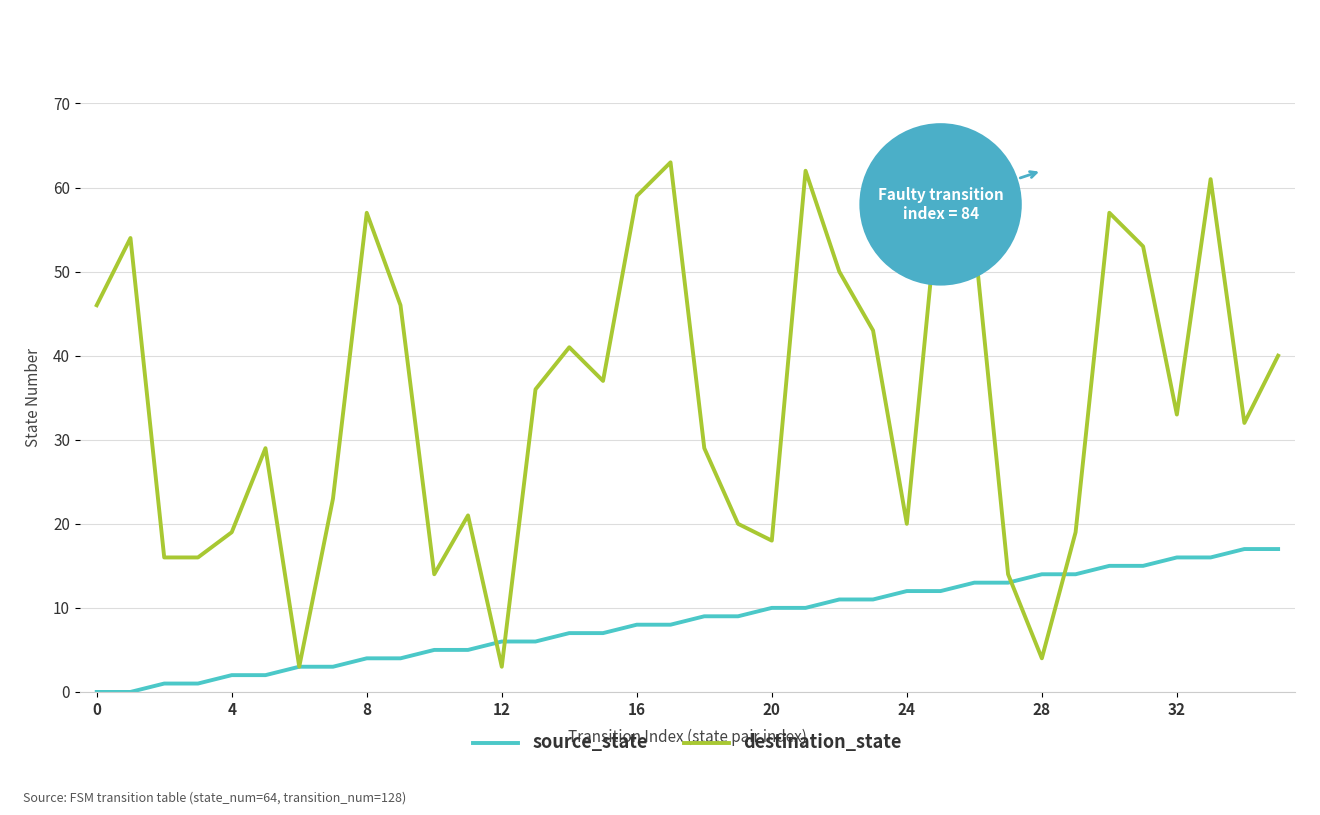

Which series has the largest total across all categories?

destination_state